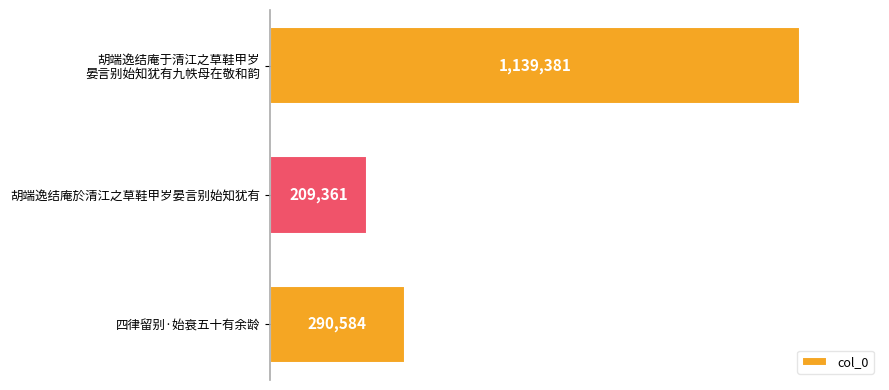

Does the chart contain any negative values?

No